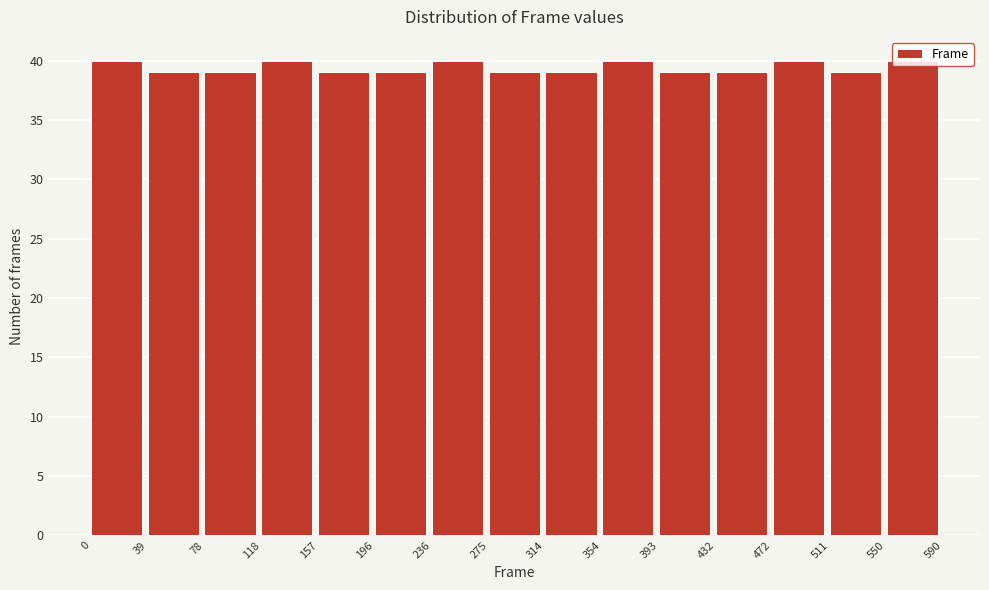

Reading left to right, list every bar in this chart as the range it spans on the x-axis followed by its height. The values are not printed on the chart, so give them approximately, as read against the axis.

0 to 39: 40
39 to 78: 39
78 to 118: 39
118 to 157: 40
157 to 196: 39
196 to 236: 39
236 to 275: 40
275 to 314: 39
314 to 354: 39
354 to 393: 40
393 to 432: 39
432 to 472: 39
472 to 511: 40
511 to 550: 39
550 to 590: 40